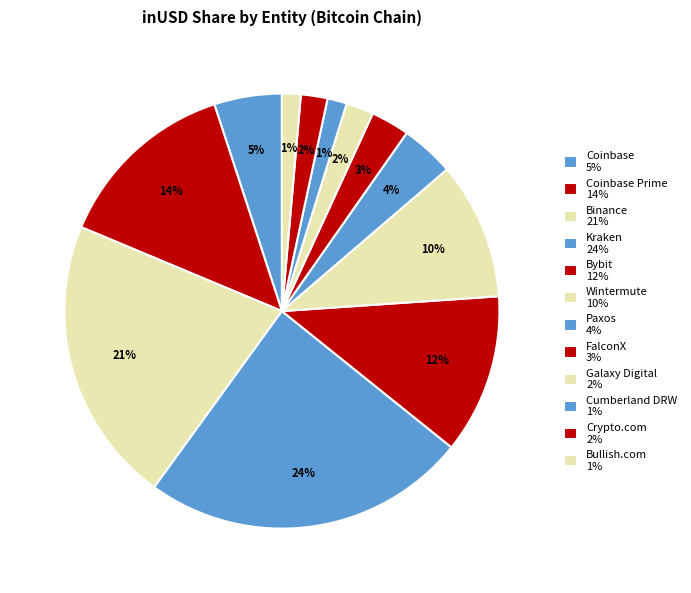

How many slices are in this pie chart?

12